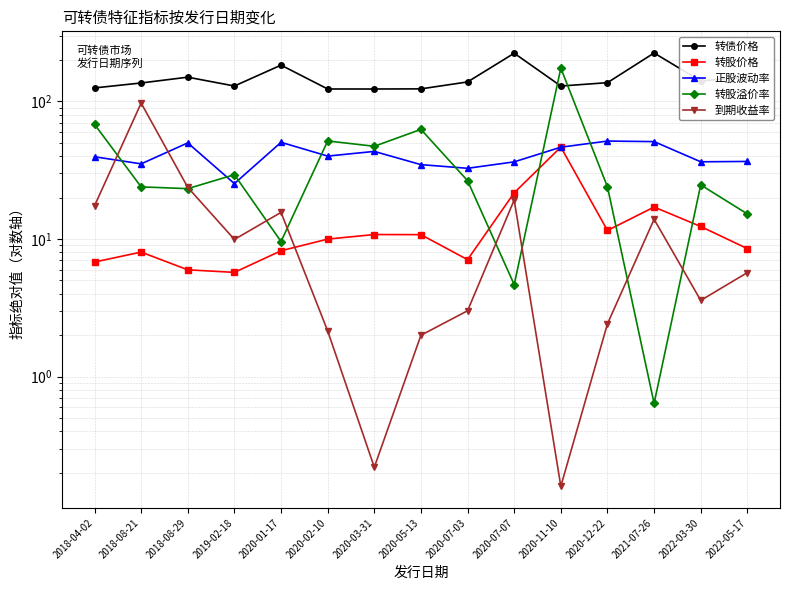

Which category has the lowest value across all series?

2020-11-10